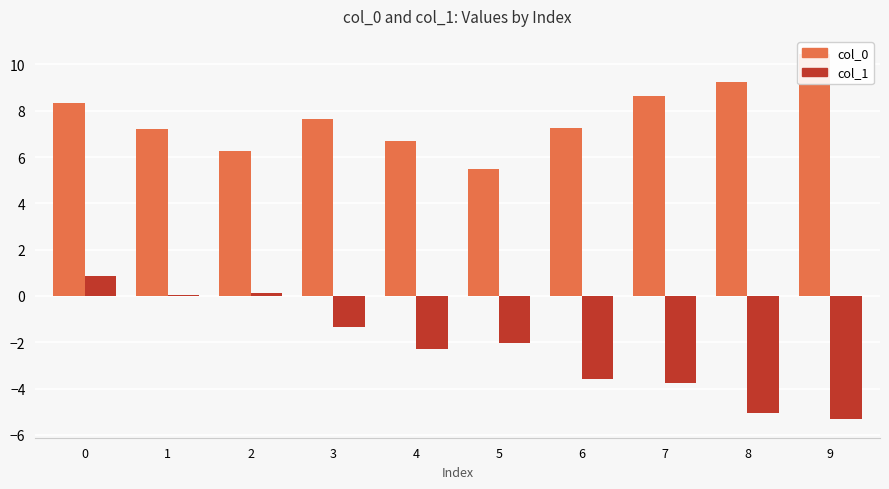

What is the total value across all series at 5?

3.4